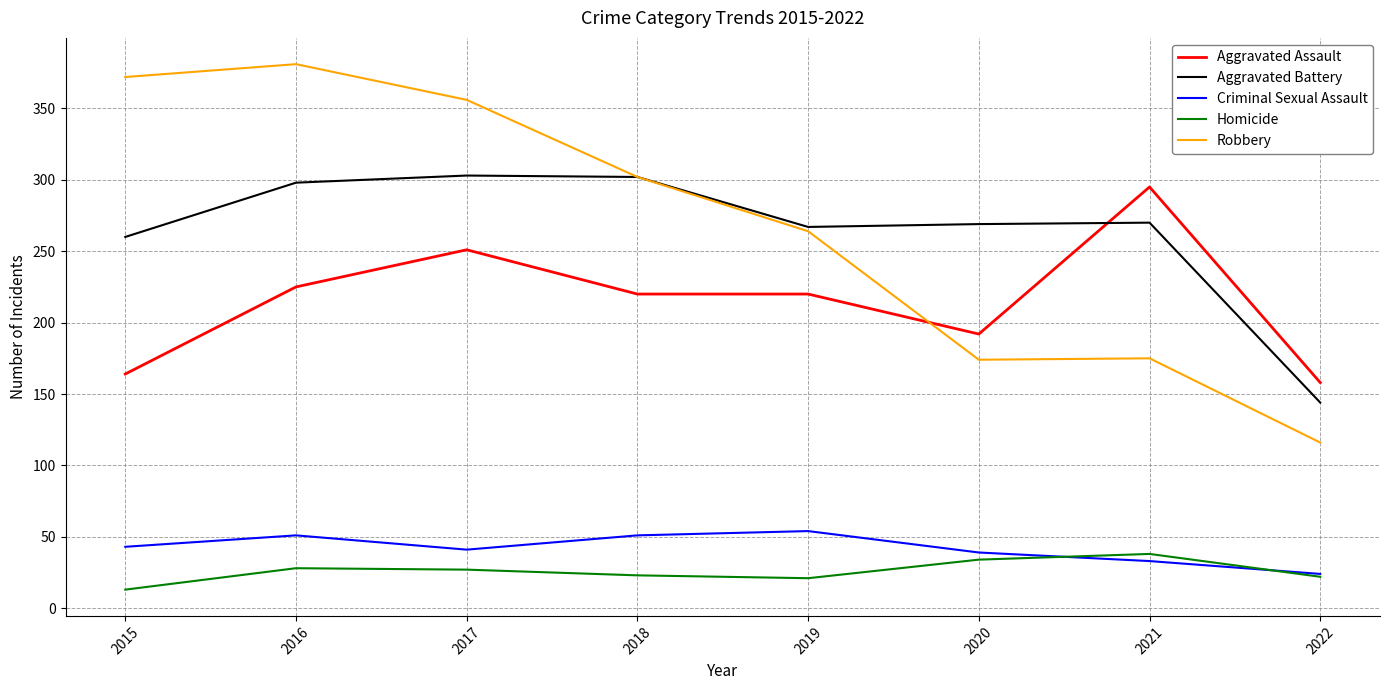

What is the difference between the highest and lowest values at 2015?

359